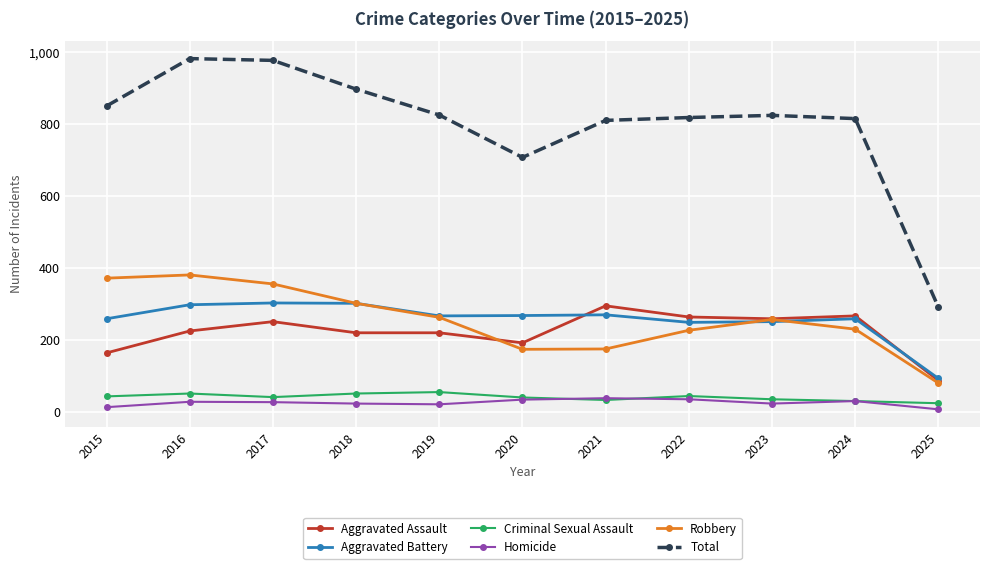

Rank the series at 2015 from lowest to highest value.

Homicide, Criminal Sexual Assault, Aggravated Assault, Aggravated Battery, Robbery, Total